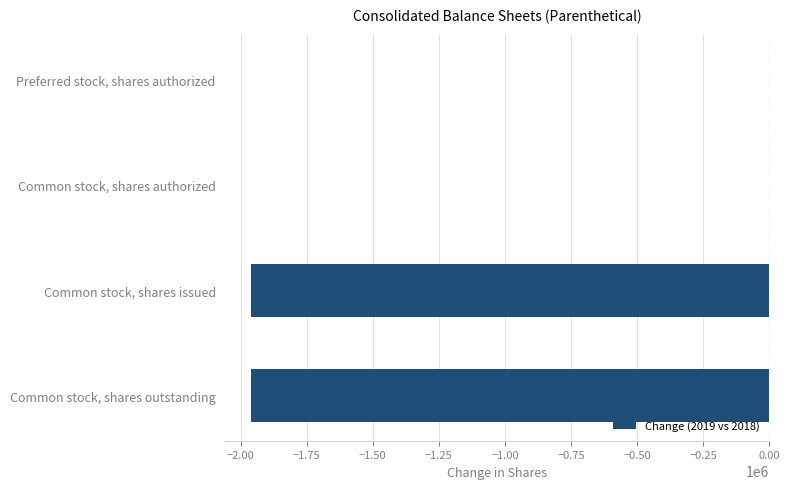

Which has a higher value, Common stock, shares issued or Common stock, shares authorized?

Common stock, shares authorized